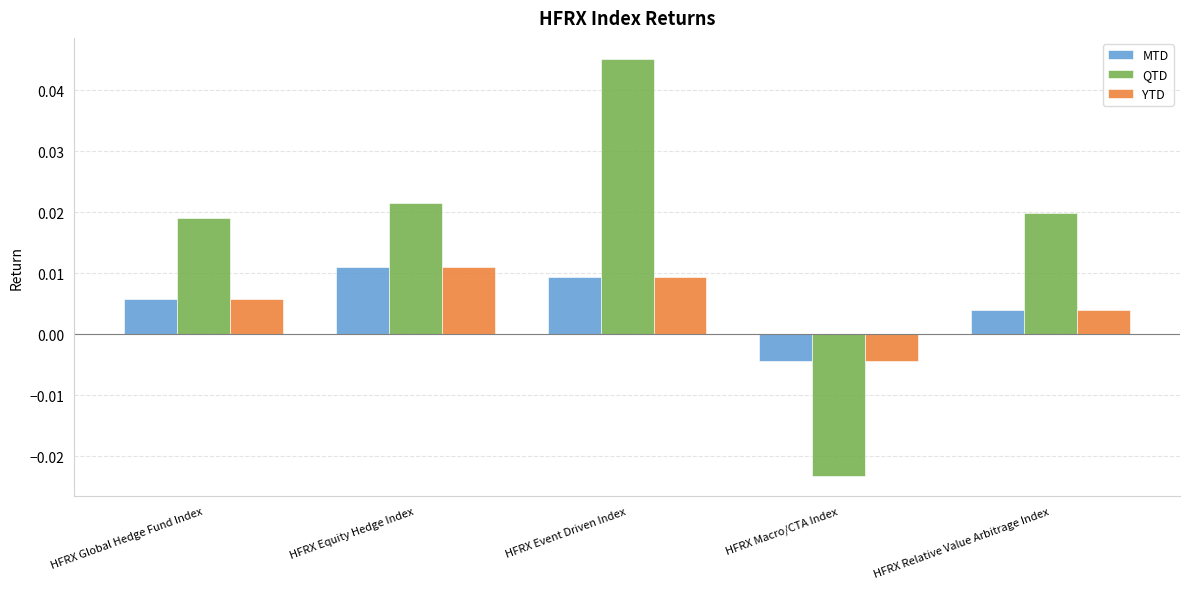

How many negative values does the QTD series have?

1